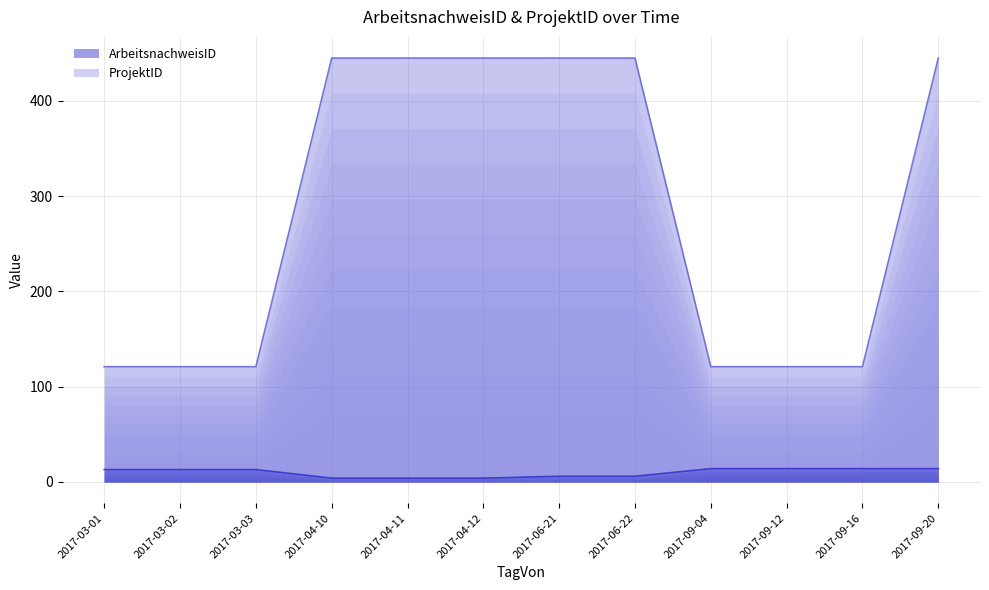

How many values in the ArbeitsnachweisID series are below 13?

5